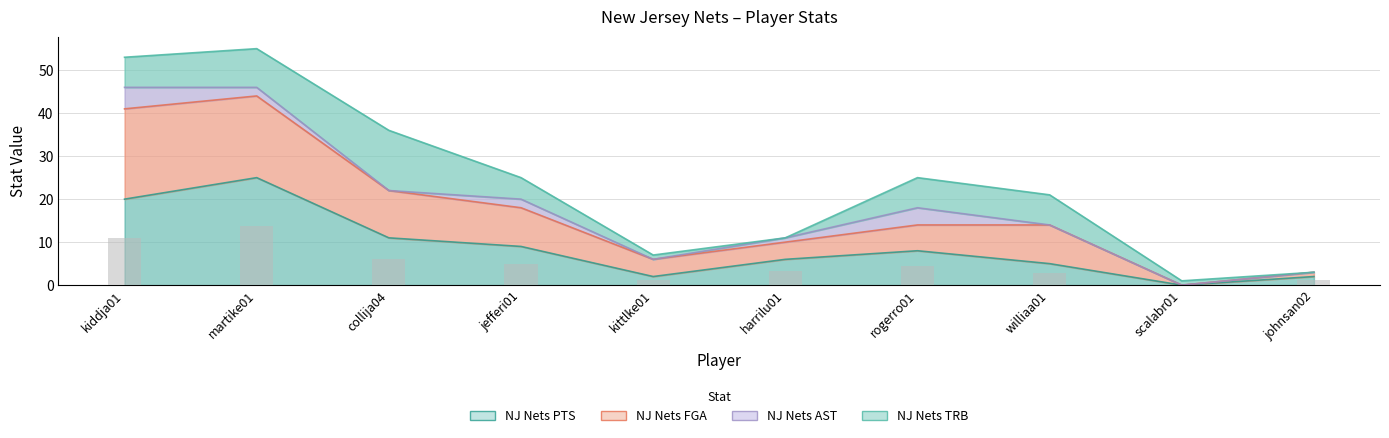

Which series changed the most between martike01 and harrilu01?

NJ Nets FGA